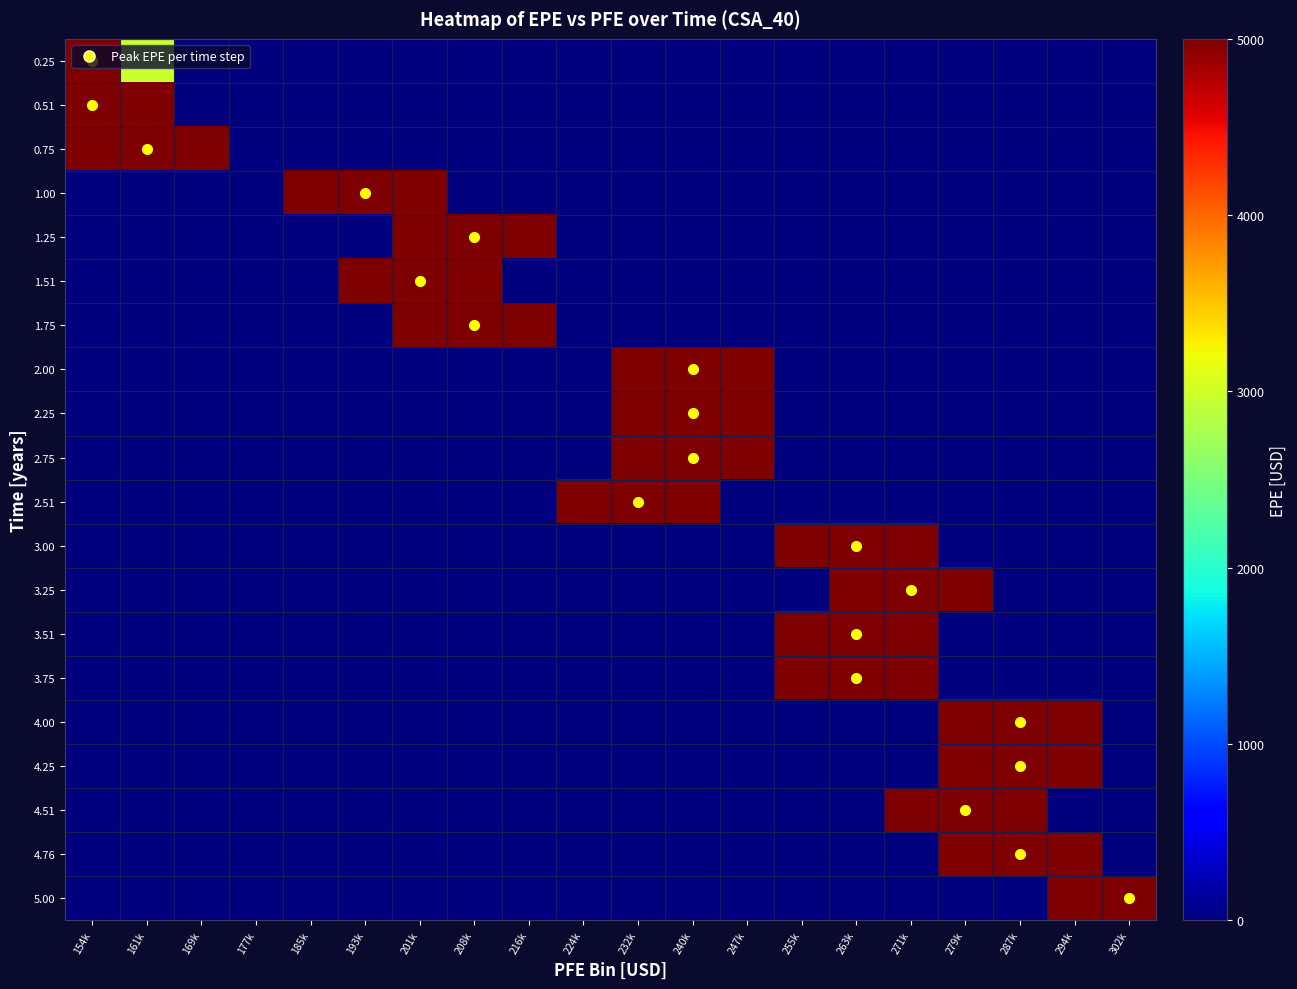

Reading right to left, transcribe all the data shown in this chart.

0.25: 302k=0.0	294k=0.0	287k=0.0	279k=0.0	271k=0.0	263k=0.0	255k=0.0	247k=0.0	240k=0.0	232k=0.0	224k=0.0	216k=0.0	208k=0.0	201k=0.0	193k=0.0	185k=0.0	177k=0.0	169k=0.0	161k=2982.7	154k=9942.4
0.51: 302k=0.0	294k=0.0	287k=0.0	279k=0.0	271k=0.0	263k=0.0	255k=0.0	247k=0.0	240k=0.0	232k=0.0	224k=0.0	216k=0.0	208k=0.0	201k=0.0	193k=0.0	185k=0.0	177k=0.0	169k=0.0	161k=9619.1	154k=32063.8
0.75: 302k=0.0	294k=0.0	287k=0.0	279k=0.0	271k=0.0	263k=0.0	255k=0.0	247k=0.0	240k=0.0	232k=0.0	224k=0.0	216k=0.0	208k=0.0	201k=0.0	193k=0.0	185k=0.0	177k=0.0	169k=13516.6	161k=45055.2	154k=18022.1
1.00: 302k=0.0	294k=0.0	287k=0.0	279k=0.0	271k=0.0	263k=0.0	255k=0.0	247k=0.0	240k=0.0	232k=0.0	224k=0.0	216k=0.0	208k=0.0	201k=14538.1	193k=48460.4	185k=19384.2	177k=0.0	169k=0.0	161k=0.0	154k=0.0
1.25: 302k=0.0	294k=0.0	287k=0.0	279k=0.0	271k=0.0	263k=0.0	255k=0.0	247k=0.0	240k=0.0	232k=0.0	224k=0.0	216k=17744.2	208k=59147.2	201k=23658.9	193k=0.0	185k=0.0	177k=0.0	169k=0.0	161k=0.0	154k=0.0
1.51: 302k=0.0	294k=0.0	287k=0.0	279k=0.0	271k=0.0	263k=0.0	255k=0.0	247k=0.0	240k=0.0	232k=0.0	224k=0.0	216k=0.0	208k=21946.6	201k=73155.3	193k=29262.1	185k=0.0	177k=0.0	169k=0.0	161k=0.0	154k=0.0
1.75: 302k=0.0	294k=0.0	287k=0.0	279k=0.0	271k=0.0	263k=0.0	255k=0.0	247k=0.0	240k=0.0	232k=0.0	224k=0.0	216k=24524.0	208k=81746.5	201k=32698.6	193k=0.0	185k=0.0	177k=0.0	169k=0.0	161k=0.0	154k=0.0
2.00: 302k=0.0	294k=0.0	287k=0.0	279k=0.0	271k=0.0	263k=0.0	255k=0.0	247k=23752.2	240k=79173.9	232k=31669.6	224k=0.0	216k=0.0	208k=0.0	201k=0.0	193k=0.0	185k=0.0	177k=0.0	169k=0.0	161k=0.0	154k=0.0
2.25: 302k=0.0	294k=0.0	287k=0.0	279k=0.0	271k=0.0	263k=0.0	255k=0.0	247k=25913.4	240k=86377.9	232k=34551.2	224k=0.0	216k=0.0	208k=0.0	201k=0.0	193k=0.0	185k=0.0	177k=0.0	169k=0.0	161k=0.0	154k=0.0
2.75: 302k=0.0	294k=0.0	287k=0.0	279k=0.0	271k=0.0	263k=0.0	255k=0.0	247k=31187.1	240k=103957.0	232k=41582.8	224k=0.0	216k=0.0	208k=0.0	201k=0.0	193k=0.0	185k=0.0	177k=0.0	169k=0.0	161k=0.0	154k=0.0
2.51: 302k=0.0	294k=0.0	287k=0.0	279k=0.0	271k=0.0	263k=0.0	255k=0.0	247k=0.0	240k=29521.6	232k=98405.3	224k=39362.1	216k=0.0	208k=0.0	201k=0.0	193k=0.0	185k=0.0	177k=0.0	169k=0.0	161k=0.0	154k=0.0
3.00: 302k=0.0	294k=0.0	287k=0.0	279k=0.0	271k=30300.9	263k=101003.0	255k=40401.2	247k=0.0	240k=0.0	232k=0.0	224k=0.0	216k=0.0	208k=0.0	201k=0.0	193k=0.0	185k=0.0	177k=0.0	169k=0.0	161k=0.0	154k=0.0
3.25: 302k=0.0	294k=0.0	287k=0.0	279k=32133.6	271k=107112.0	263k=42844.8	255k=0.0	247k=0.0	240k=0.0	232k=0.0	224k=0.0	216k=0.0	208k=0.0	201k=0.0	193k=0.0	185k=0.0	177k=0.0	169k=0.0	161k=0.0	154k=0.0
3.51: 302k=0.0	294k=0.0	287k=0.0	279k=0.0	271k=36036.9	263k=120123.0	255k=48049.2	247k=0.0	240k=0.0	232k=0.0	224k=0.0	216k=0.0	208k=0.0	201k=0.0	193k=0.0	185k=0.0	177k=0.0	169k=0.0	161k=0.0	154k=0.0
3.75: 302k=0.0	294k=0.0	287k=0.0	279k=0.0	271k=36923.1	263k=123077.0	255k=49230.8	247k=0.0	240k=0.0	232k=0.0	224k=0.0	216k=0.0	208k=0.0	201k=0.0	193k=0.0	185k=0.0	177k=0.0	169k=0.0	161k=0.0	154k=0.0
4.00: 302k=0.0	294k=35418.6	287k=118062.0	279k=47224.8	271k=0.0	263k=0.0	255k=0.0	247k=0.0	240k=0.0	232k=0.0	224k=0.0	216k=0.0	208k=0.0	201k=0.0	193k=0.0	185k=0.0	177k=0.0	169k=0.0	161k=0.0	154k=0.0
4.25: 302k=0.0	294k=37603.2	287k=125344.0	279k=50137.6	271k=0.0	263k=0.0	255k=0.0	247k=0.0	240k=0.0	232k=0.0	224k=0.0	216k=0.0	208k=0.0	201k=0.0	193k=0.0	185k=0.0	177k=0.0	169k=0.0	161k=0.0	154k=0.0
4.51: 302k=0.0	294k=0.0	287k=39989.1	279k=133297.0	271k=53318.8	263k=0.0	255k=0.0	247k=0.0	240k=0.0	232k=0.0	224k=0.0	216k=0.0	208k=0.0	201k=0.0	193k=0.0	185k=0.0	177k=0.0	169k=0.0	161k=0.0	154k=0.0
4.76: 302k=0.0	294k=41787.0	287k=139290.0	279k=55716.0	271k=0.0	263k=0.0	255k=0.0	247k=0.0	240k=0.0	232k=0.0	224k=0.0	216k=0.0	208k=0.0	201k=0.0	193k=0.0	185k=0.0	177k=0.0	169k=0.0	161k=0.0	154k=0.0
5.00: 302k=130707.0	294k=52282.8	287k=0.0	279k=0.0	271k=0.0	263k=0.0	255k=0.0	247k=0.0	240k=0.0	232k=0.0	224k=0.0	216k=0.0	208k=0.0	201k=0.0	193k=0.0	185k=0.0	177k=0.0	169k=0.0	161k=0.0	154k=0.0